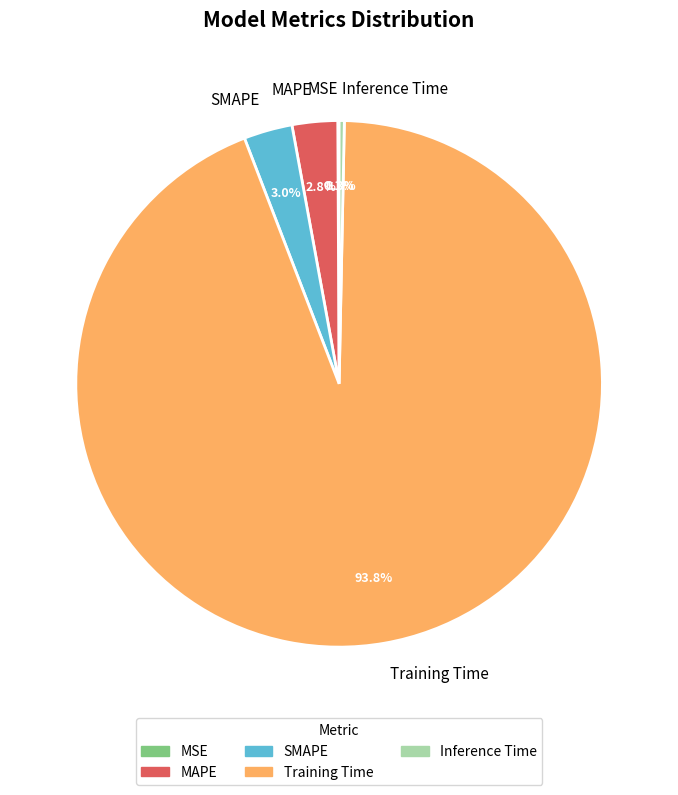

Combined, do MAPE and Training Time account for over 50%?

Yes